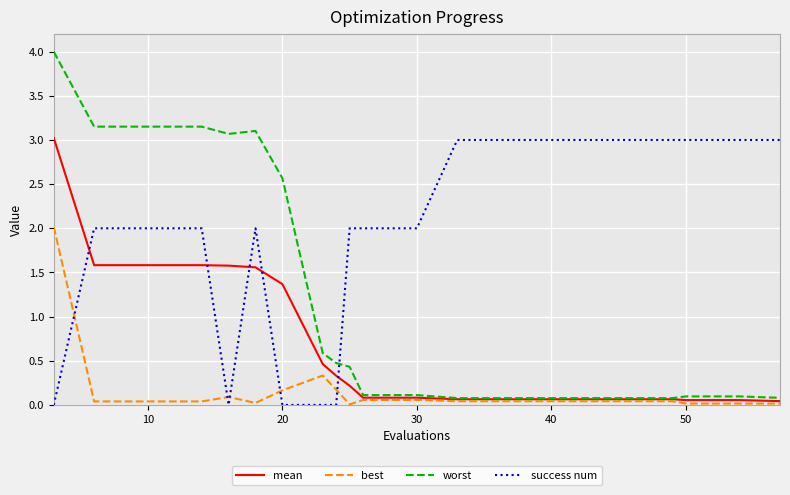

True or false: worst and success num cross at least once.

True